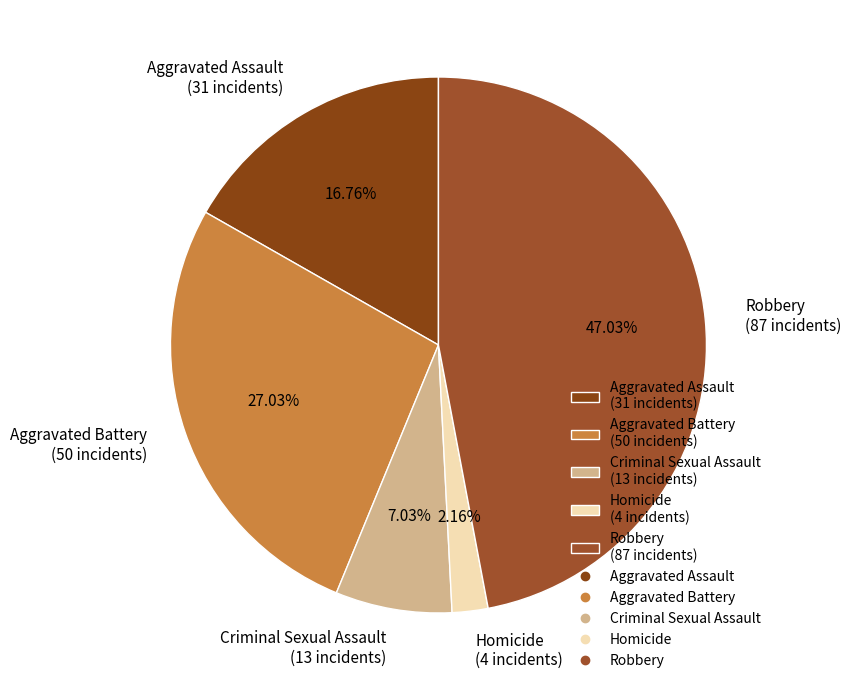

The Aggravated Battery slice represents 27% of the pie. True or false?

True